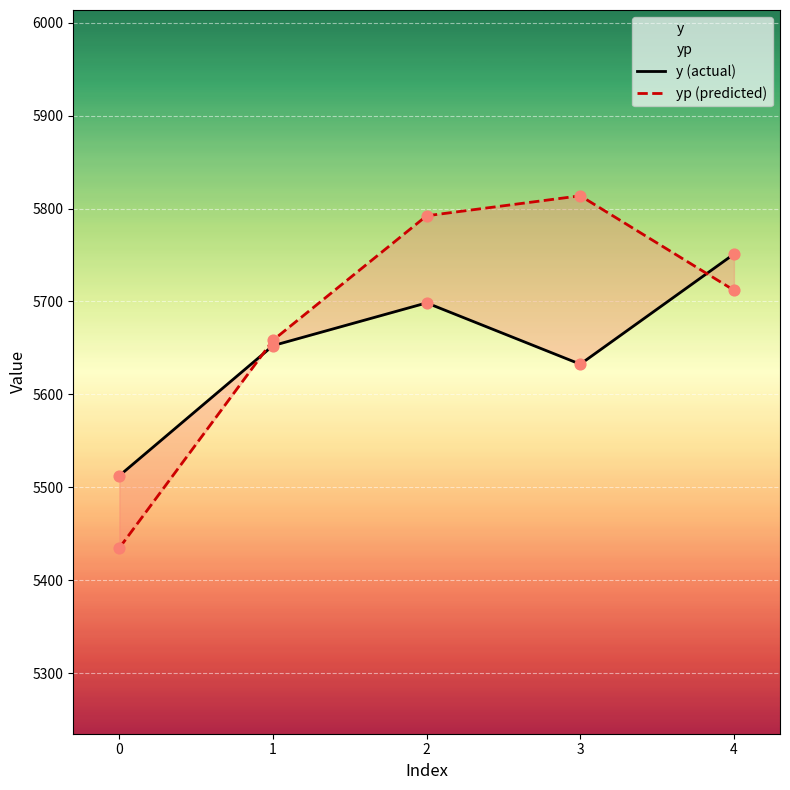

Which series has the largest Y range (max minus min)?

yp (predicted)